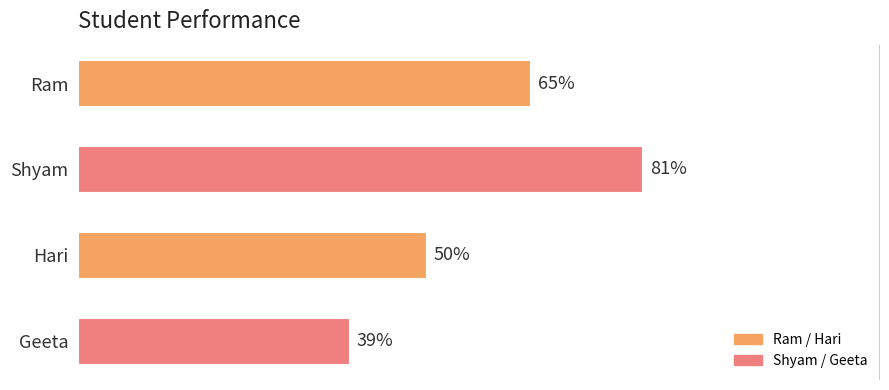

What is the label of the 1st bar from the top?

Ram